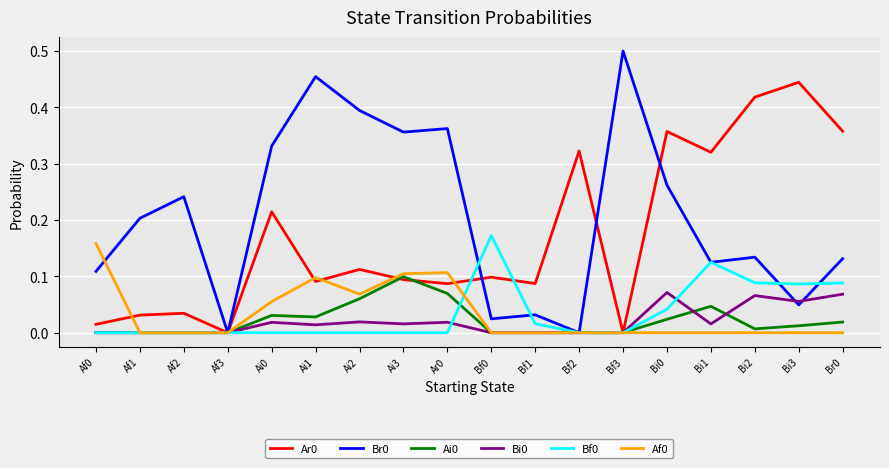

At which category does the chart reach its peak across all series?

Bf3